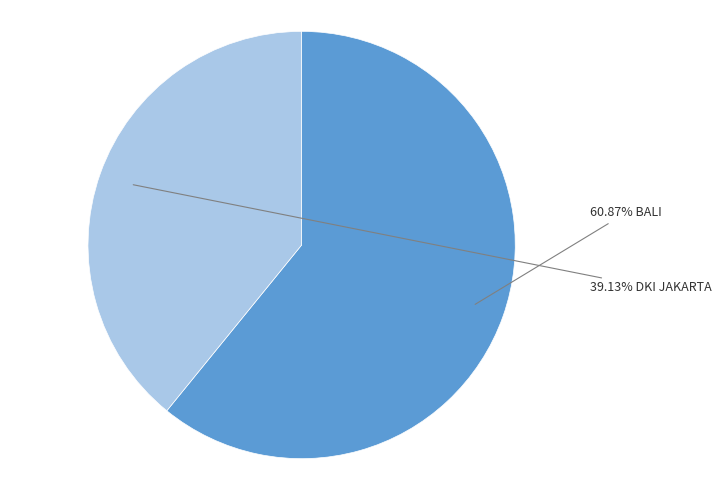

Is there a majority slice in this chart?

Yes